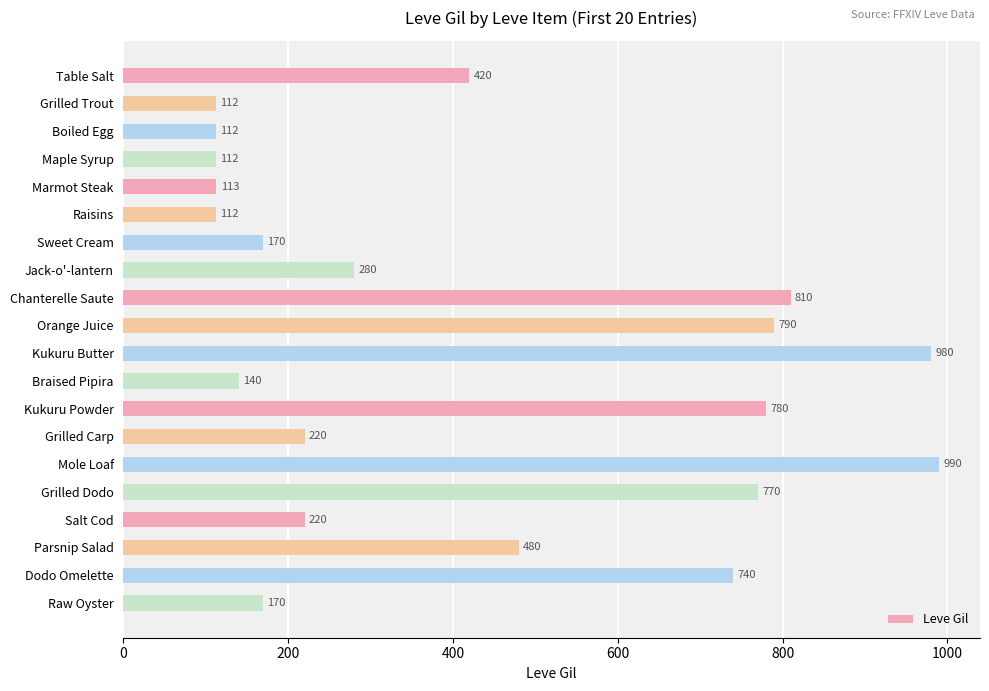

Reading top to bottom, transcribe all the data shown in this chart.

Table Salt=420	Grilled Trout=112	Boiled Egg=112	Maple Syrup=112	Marmot Steak=113	Raisins=112	Sweet Cream=170	Jack-o'-lantern=280	Chanterelle Saute=810	Orange Juice=790	Kukuru Butter=980	Braised Pipira=140	Kukuru Powder=780	Grilled Carp=220	Mole Loaf=990	Grilled Dodo=770	Salt Cod=220	Parsnip Salad=480	Dodo Omelette=740	Raw Oyster=170